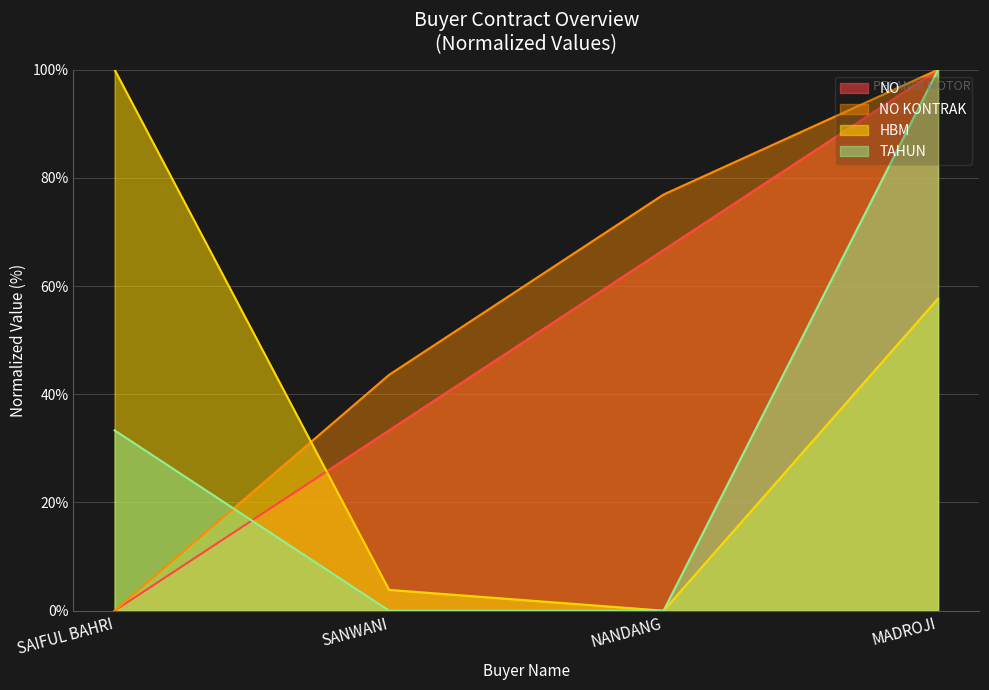

What is the difference between the second highest and minimum values in the TAHUN series?

33.3